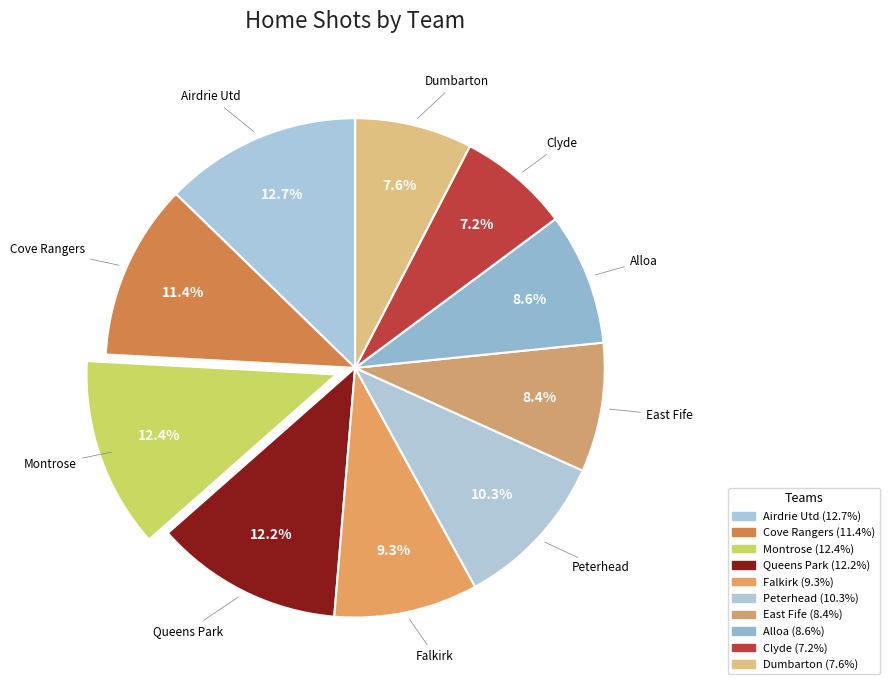

What percentage is NOT represented by Cove Rangers?

88.6%